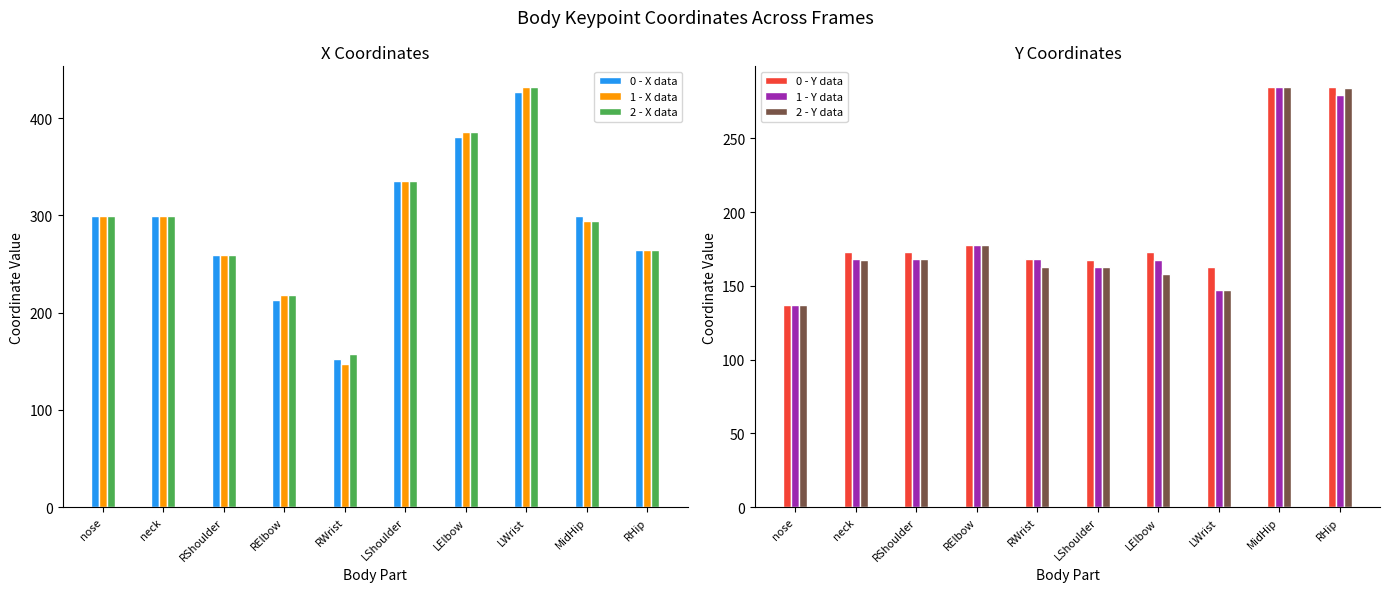

Rank the series by their maximum value, from lowest to highest.

1 - Y data, 2 - Y data, 0 - Y data, 0 - X data, 1 - X data, 2 - X data